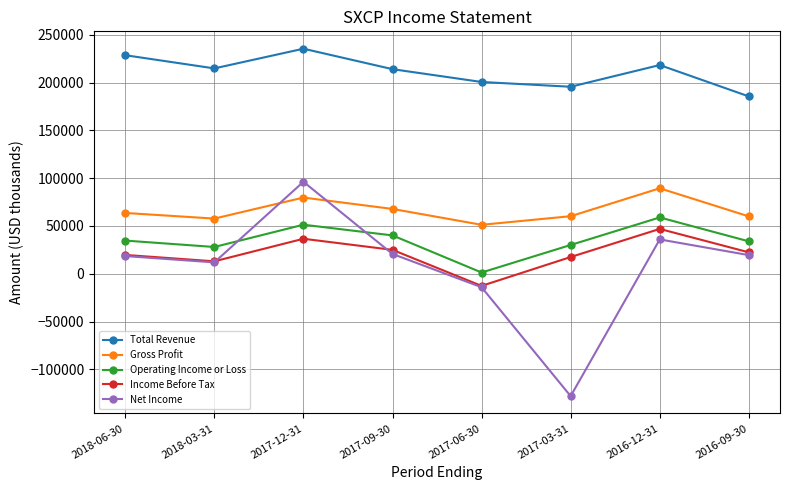

How many series are shown in this chart?

5